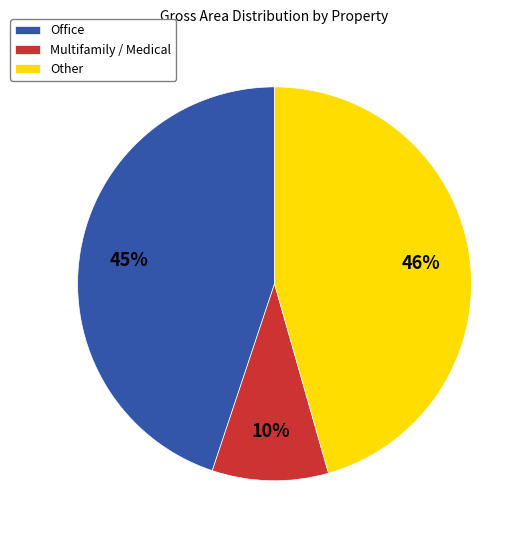

Which has a higher value, Multifamily / Medical or Office?

Office